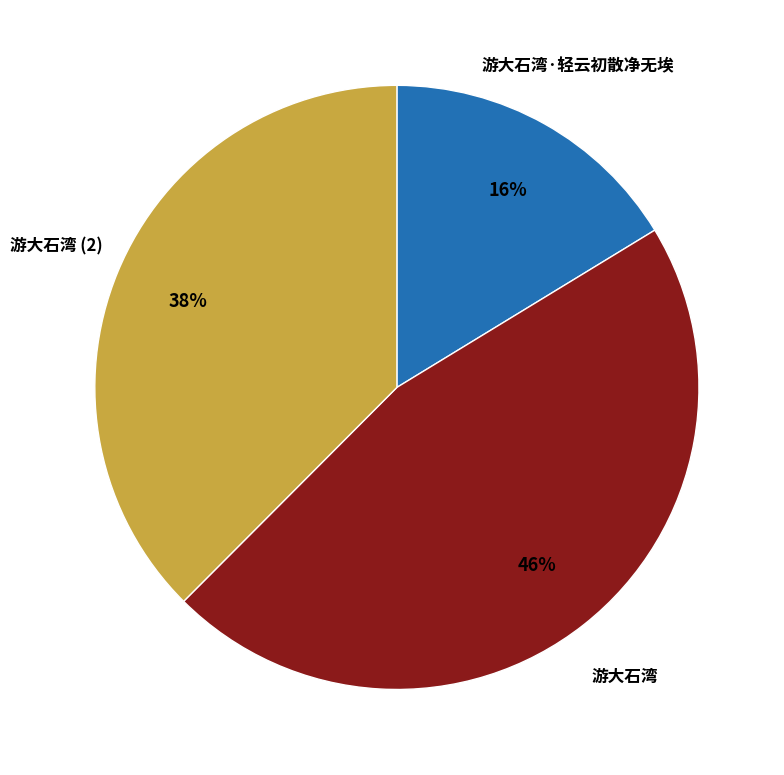

Does any single category account for the majority?

No